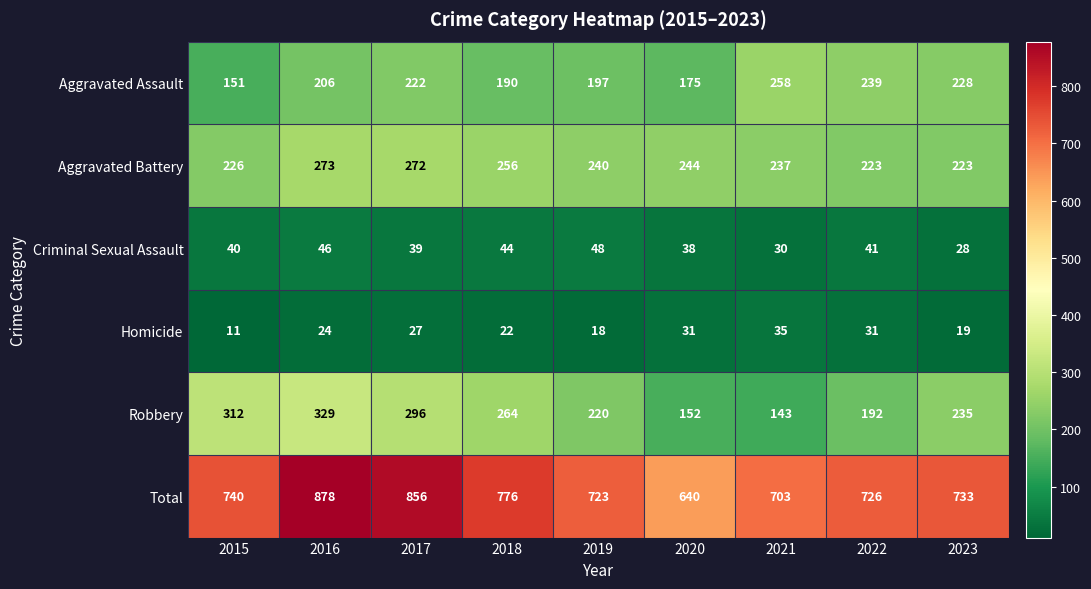

The Criminal Sexual Assault series shows 41 at 2022. True or false?

True